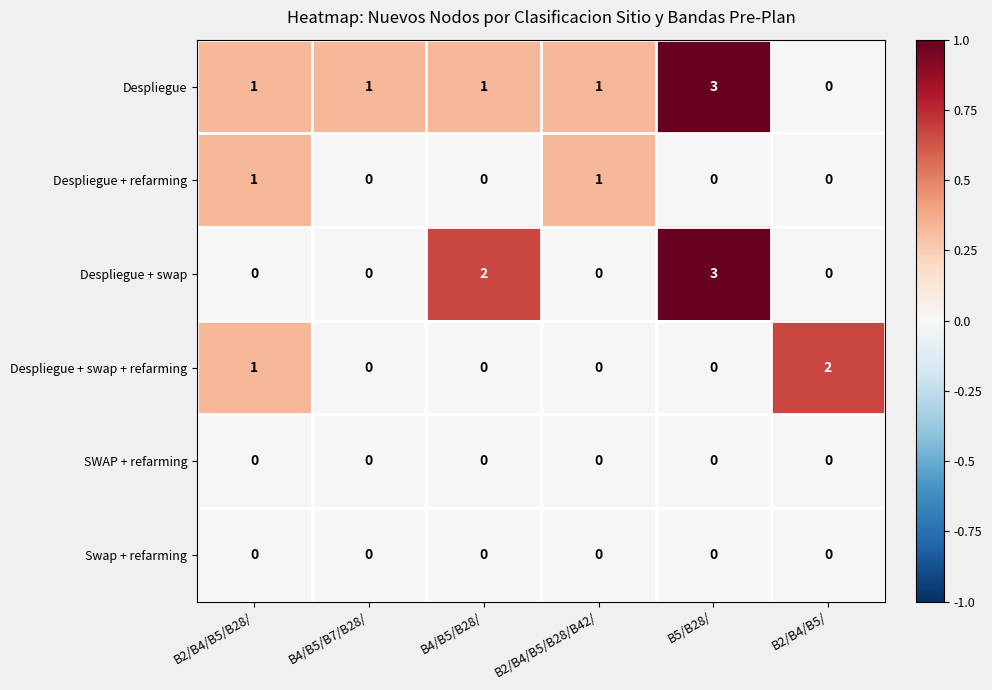

Is the value of Despliegue + refarming at B4/B5/B7/B28/ greater than the value of Despliegue at B2/B4/B5/B28/?

No